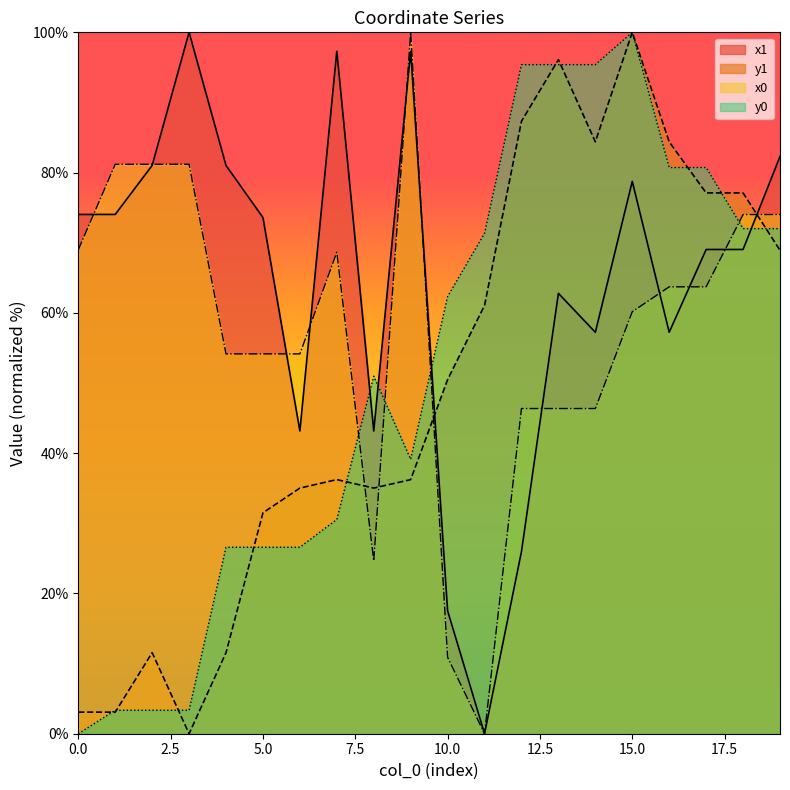

What are all the series names shown in the legend?

x1, y1, x0, y0